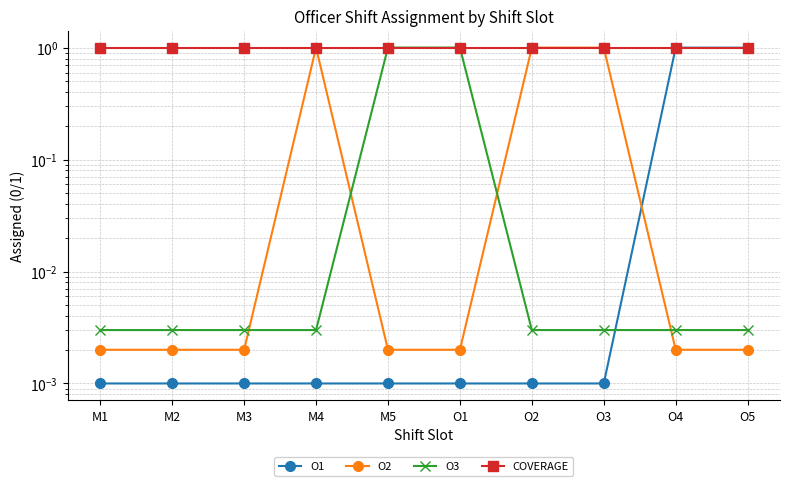

Reading left to right, transcribe all the data shown in this chart.

O1: M1=0.0	M2=0.0	M3=0.0	M4=0.0	M5=0.0	O1=0.0	O2=0.0	O3=0.0	O4=1.0	O5=1.0
O2: M1=0.0	M2=0.0	M3=0.0	M4=1.0	M5=0.0	O1=0.0	O2=1.0	O3=1.0	O4=0.0	O5=0.0
O3: M1=0.0	M2=0.0	M3=0.0	M4=0.0	M5=1.0	O1=1.0	O2=0.0	O3=0.0	O4=0.0	O5=0.0
COVERAGE: M1=1.0	M2=1.0	M3=1.0	M4=1.0	M5=1.0	O1=1.0	O2=1.0	O3=1.0	O4=1.0	O5=1.0